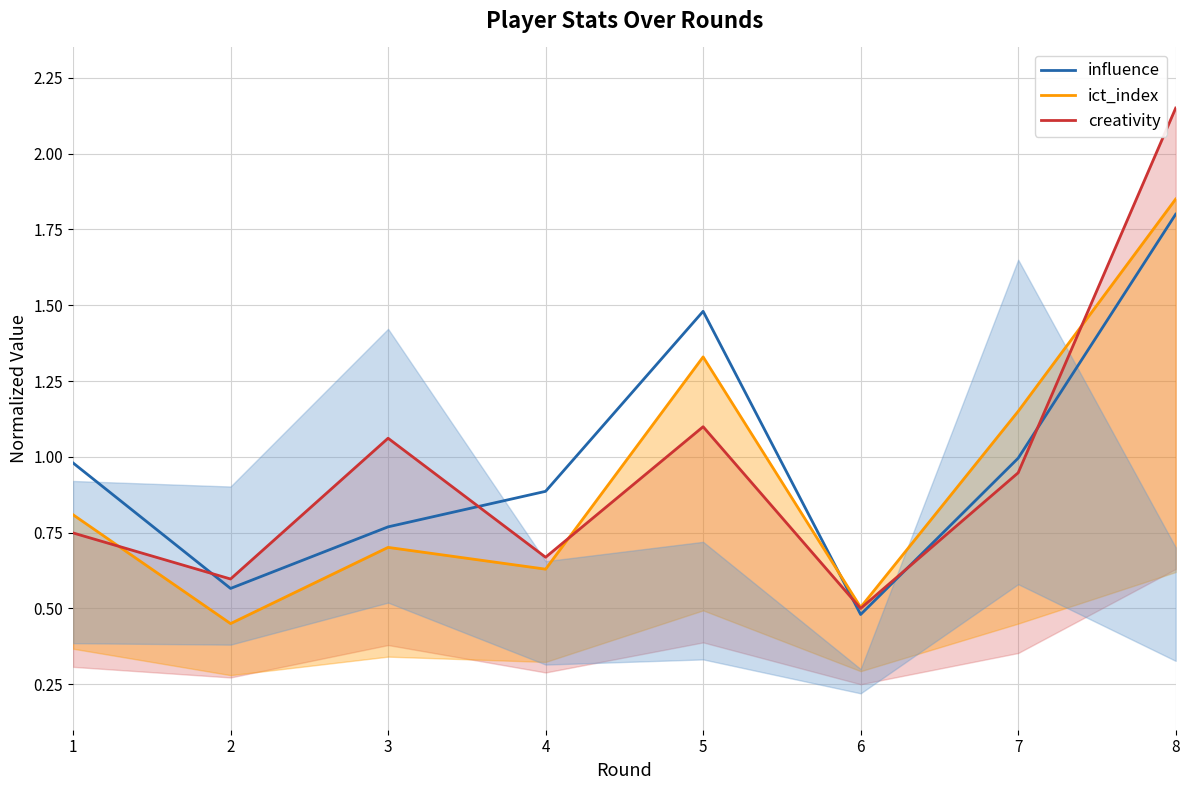

How many intersections are there between ict_index and creativity?

3